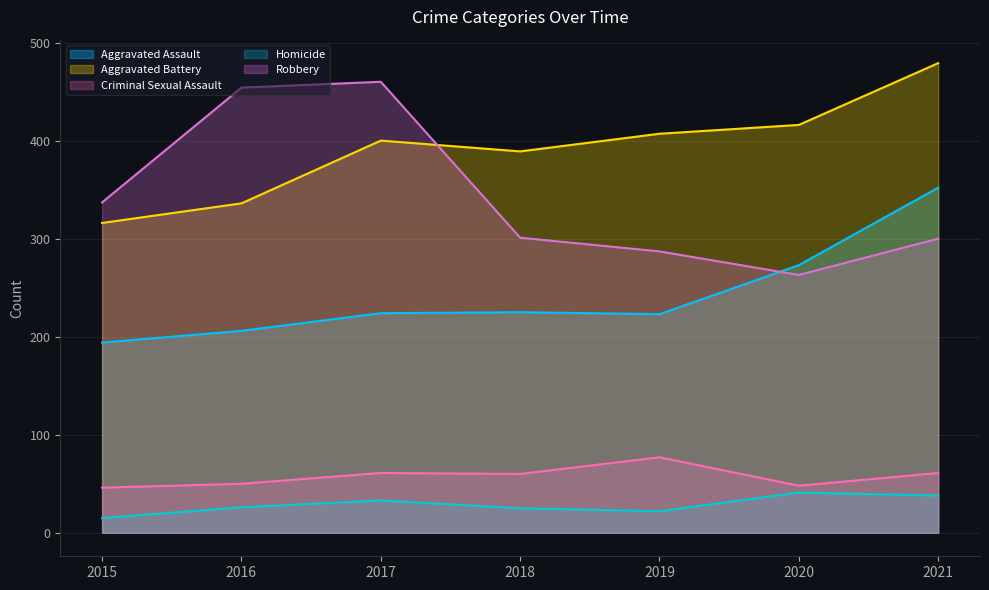

How many lines are shown in the chart?

5